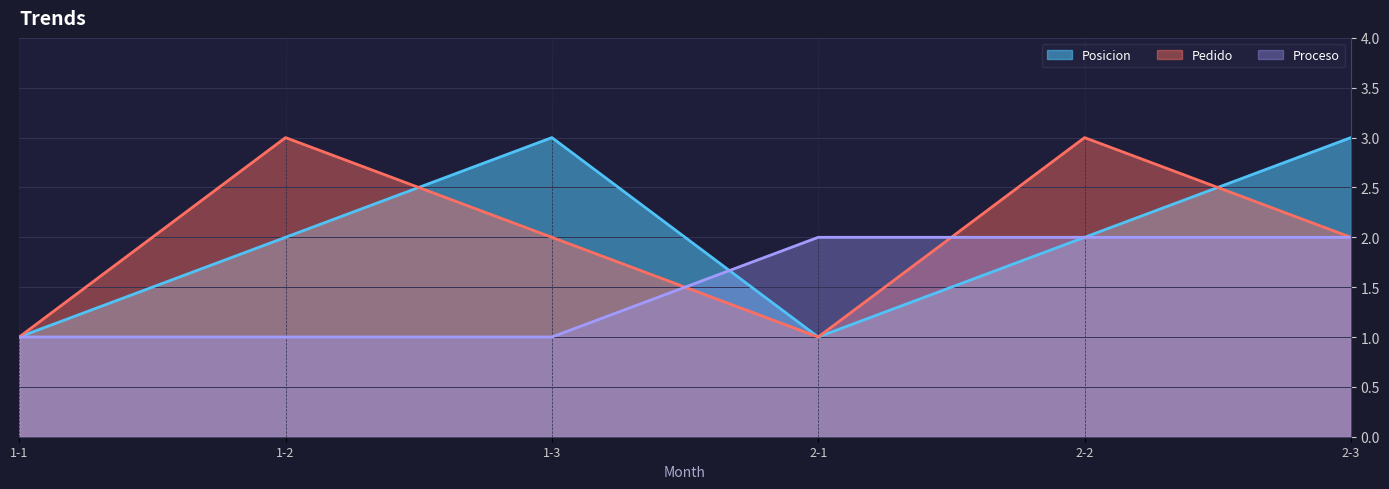

Which series has the largest total across all categories?

Posicion